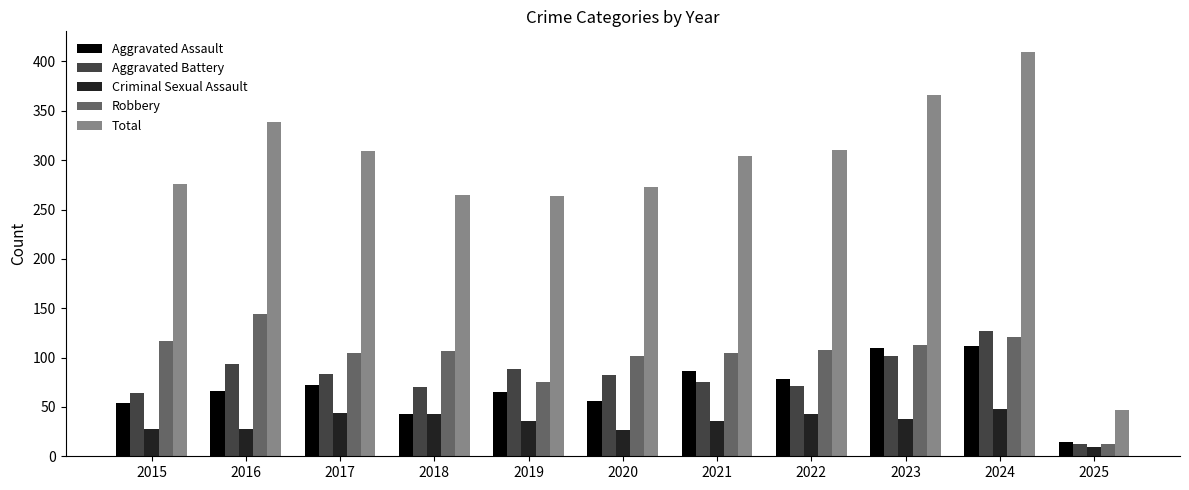

What is the minimum value for Total?

47